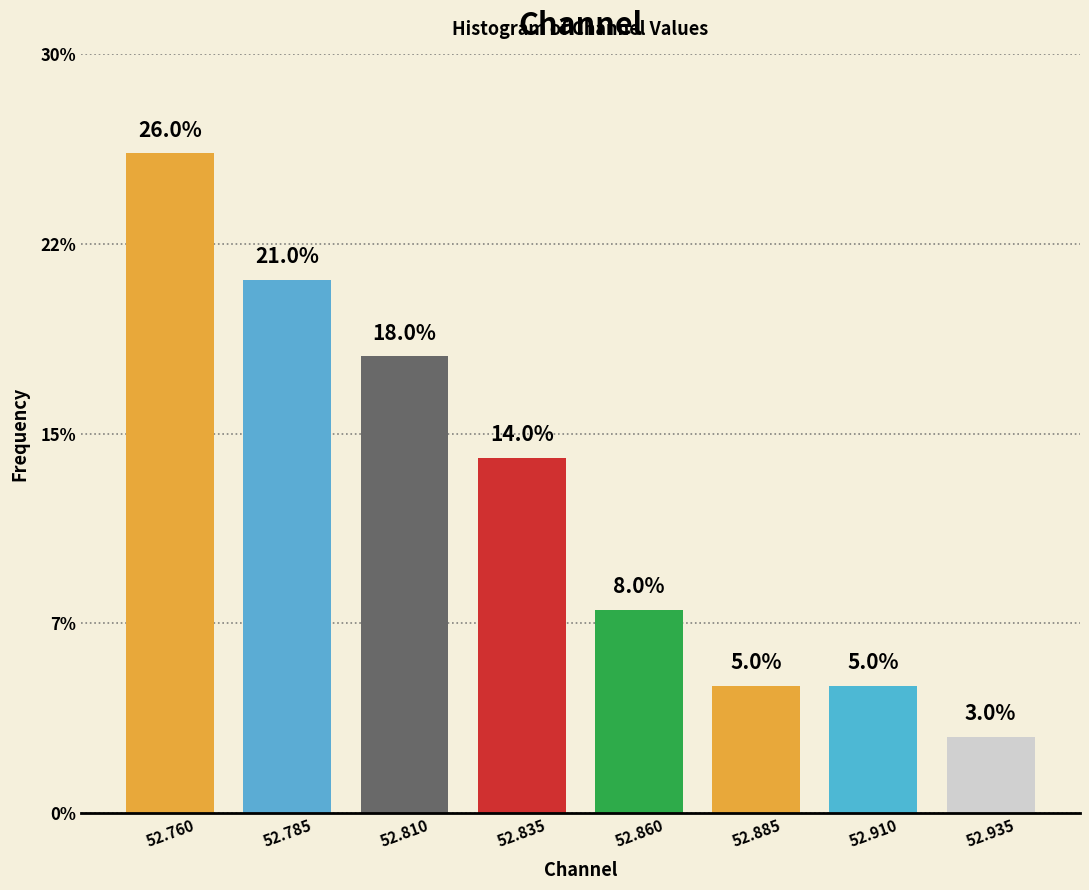

Does the chart contain any negative values?

No